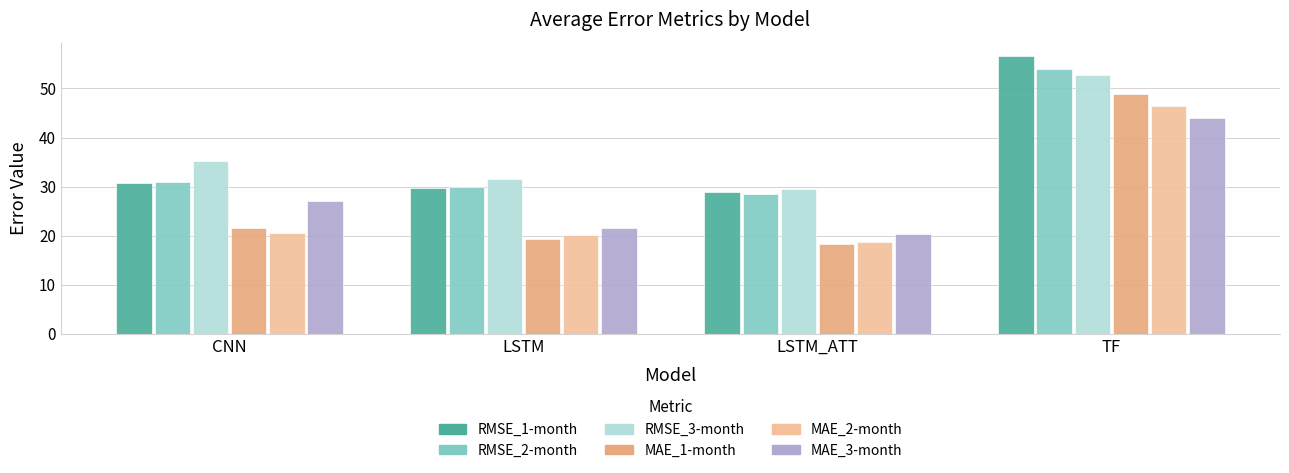

What is the highest value of the MAE_3-month series?

44.1